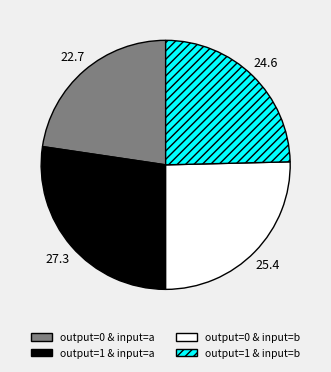

The output=0 & input=b slice represents 25% of the pie. True or false?

True